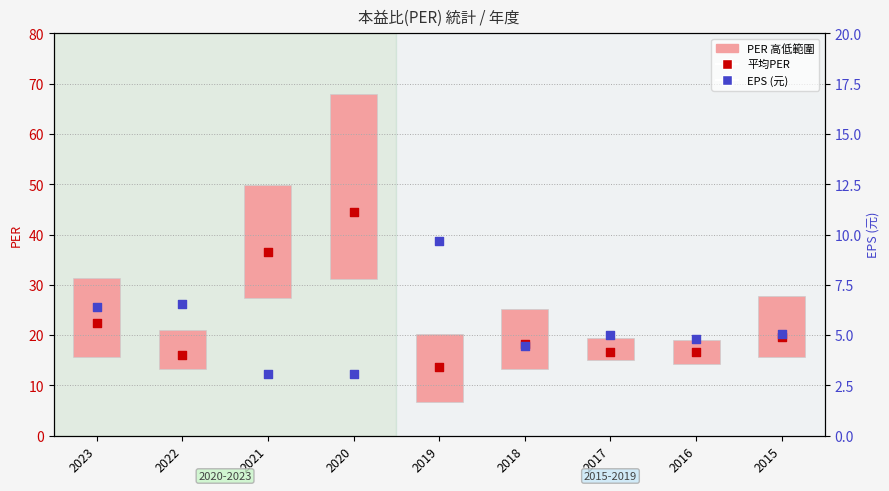

Which series has the largest Y range (max minus min)?

平均PER